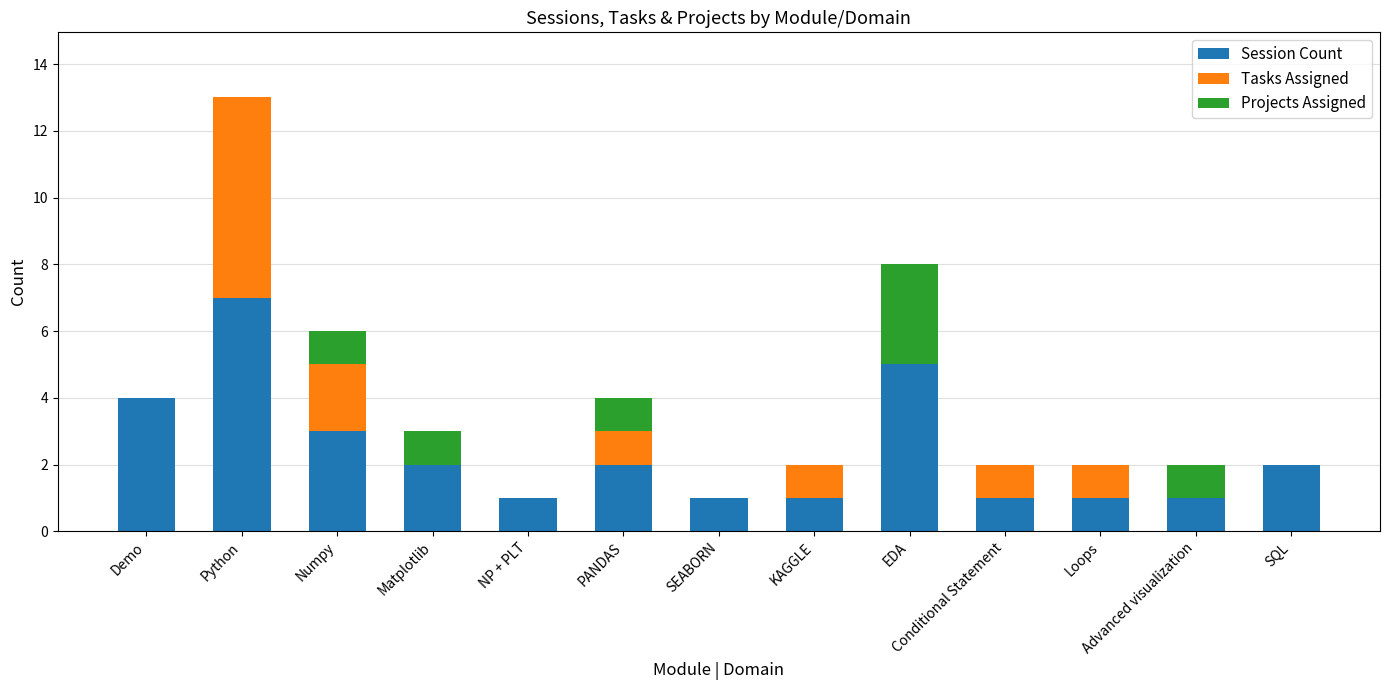

What is the total value across all series at Python?

13